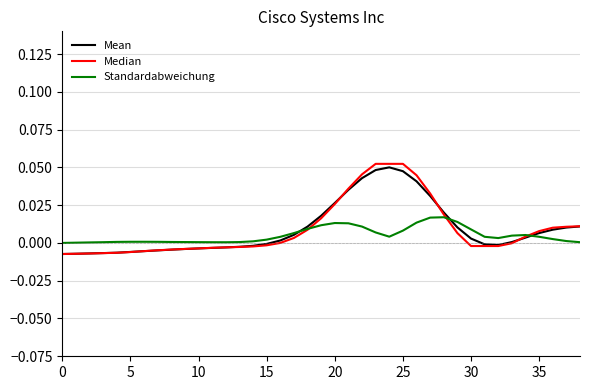

Which series has the largest range (max minus min)?

Median